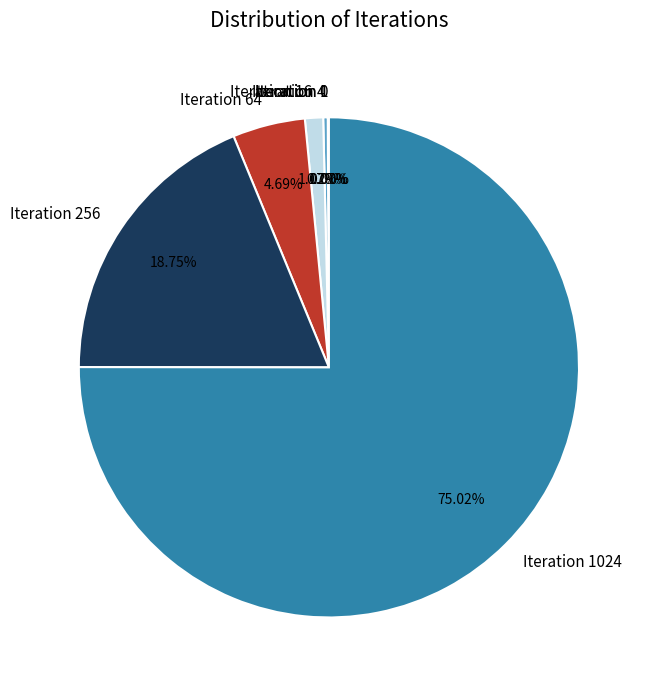

How much of the chart is everything except Iteration 64?

95.3%